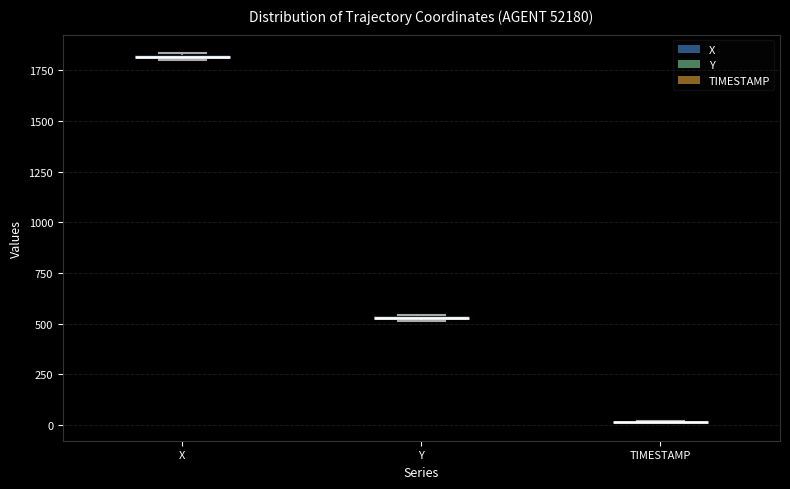

Where is the upper edge of the box for X on the y-axis? The values are not printed on the chart, so give them approximately, as read against the axis.

1850